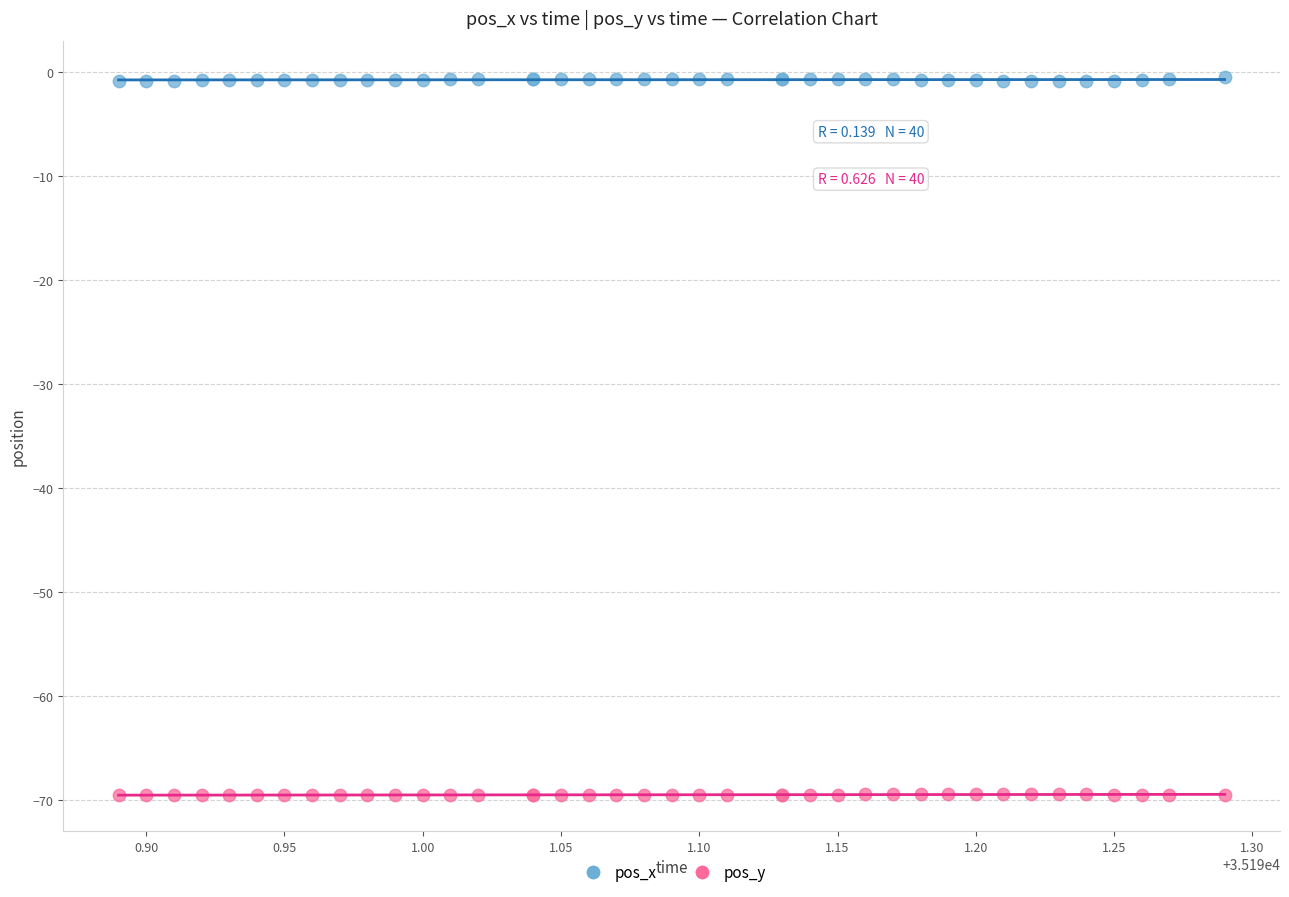

Which series reaches the maximum Y coordinate?

pos_x